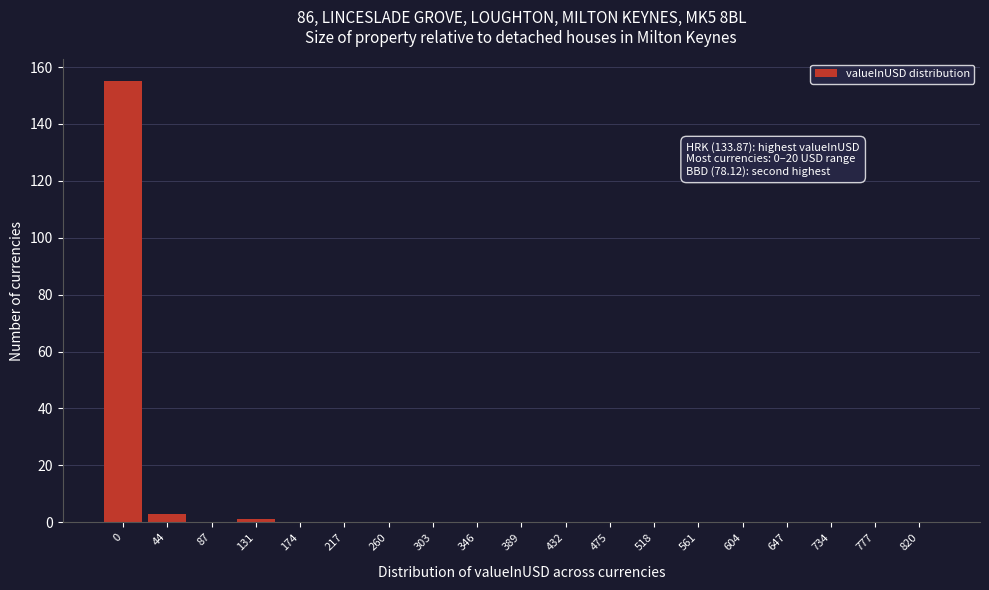

Reading right to left, extract all data points from this chart.

820=0	777=0	734=0	647=0	604=0	561=0	518=0	475=0	432=0	389=0	346=0	303=0	260=0	217=0	174=0	131=1	87=0	44=3	0=155